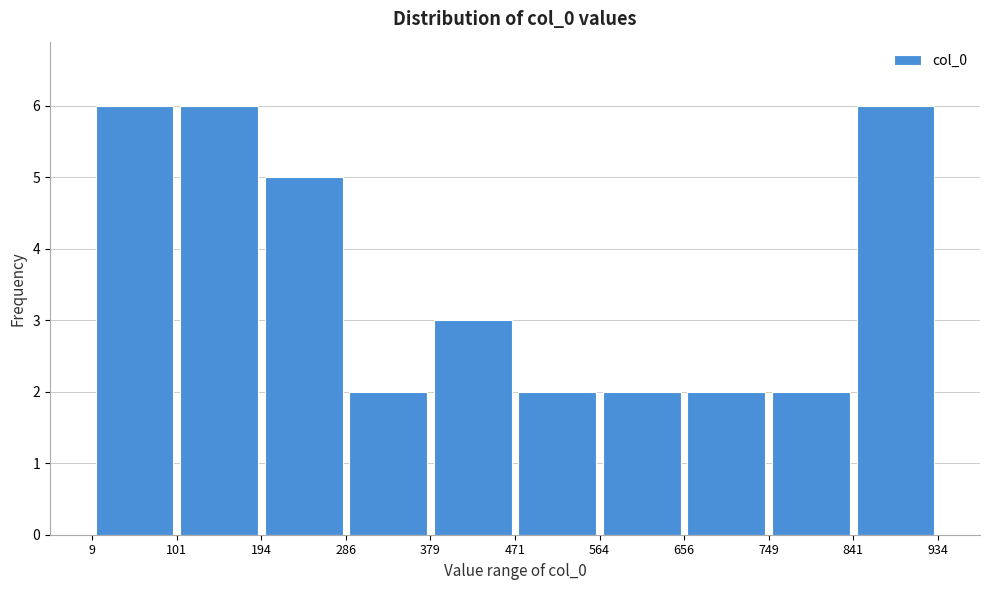

What is the height of the bar covering 841 to 934 on the x-axis? The values are not printed on the chart, so give them approximately, as read against the axis.

6